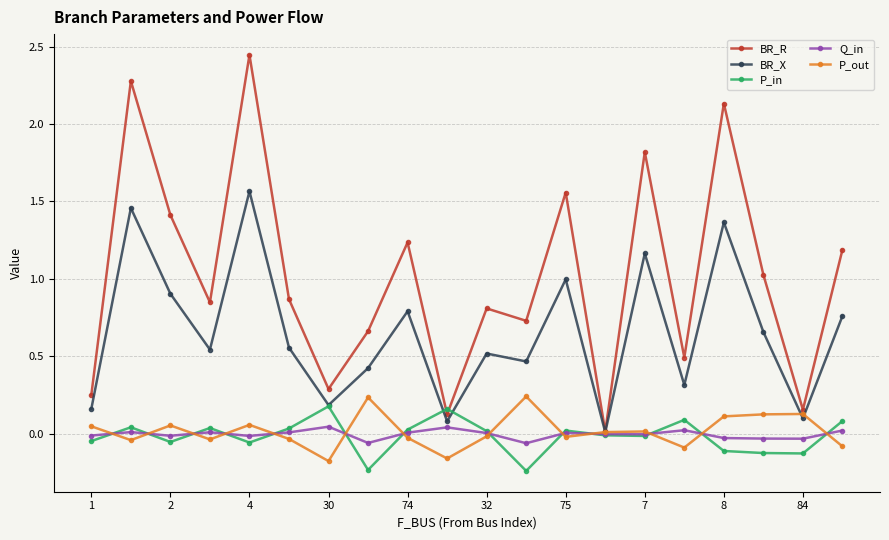

Which series has the largest range (max minus min)?

BR_R